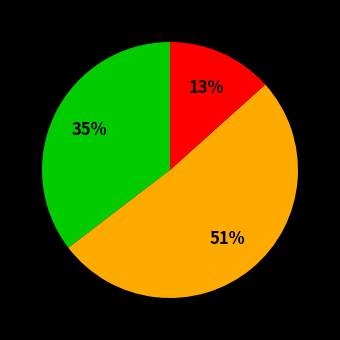

Is there a majority slice in this chart?

Yes